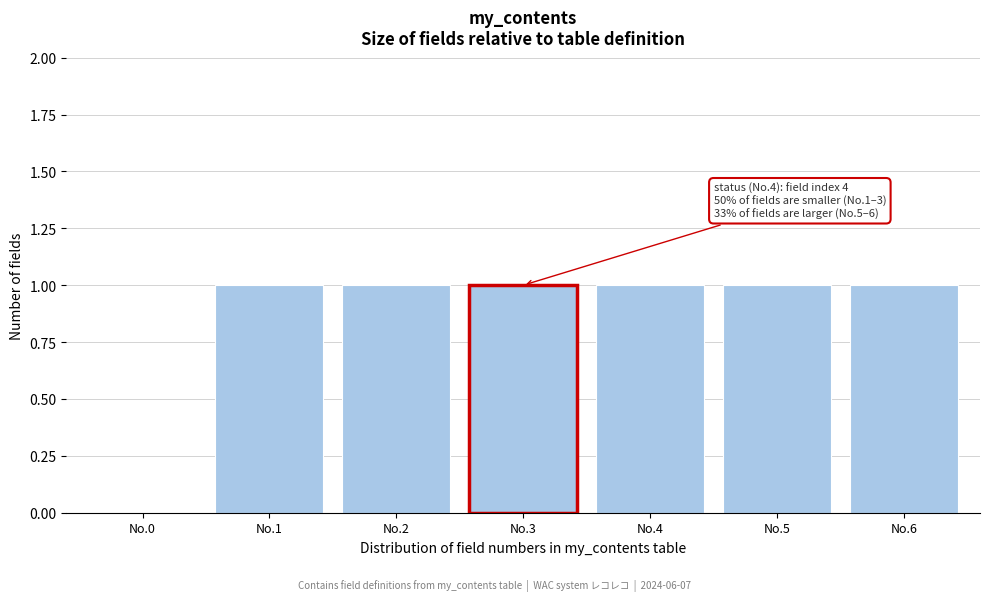

Reading left to right, list all the values displayed in this chart.

No.0=0	No.1=1	No.2=1	No.3=1	No.4=1	No.5=1	No.6=1